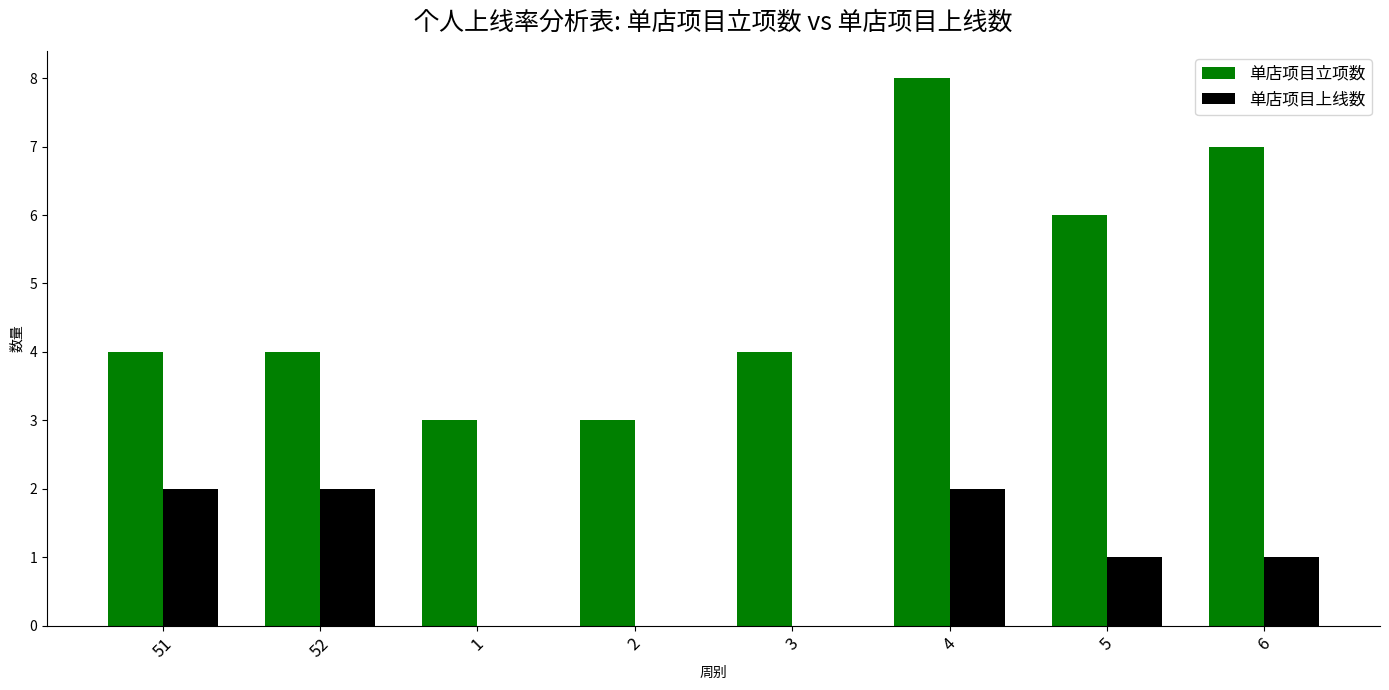

At which category is the sum across all series the highest?

4